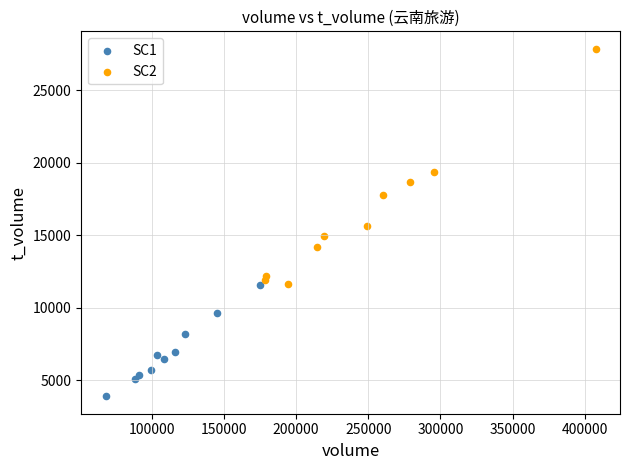

Which series reaches the minimum Y coordinate?

SC1